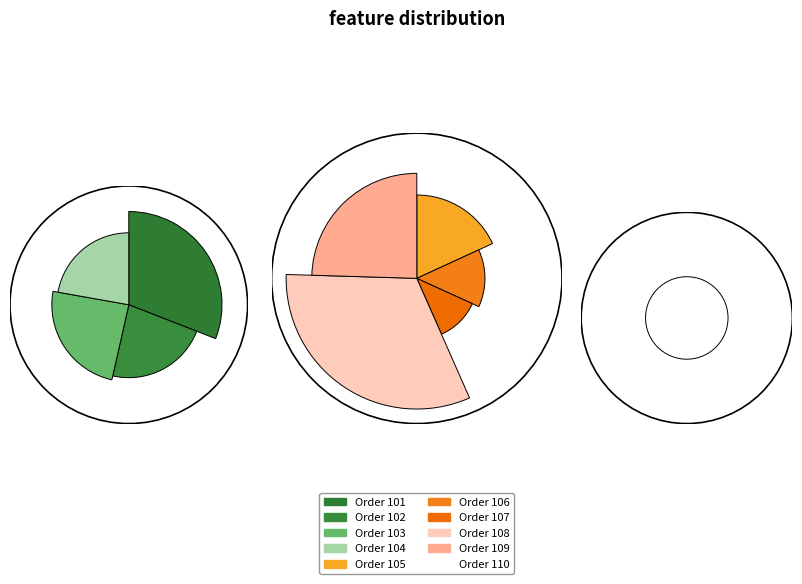

Do 102 and 101 together represent more than half of the pie?

No